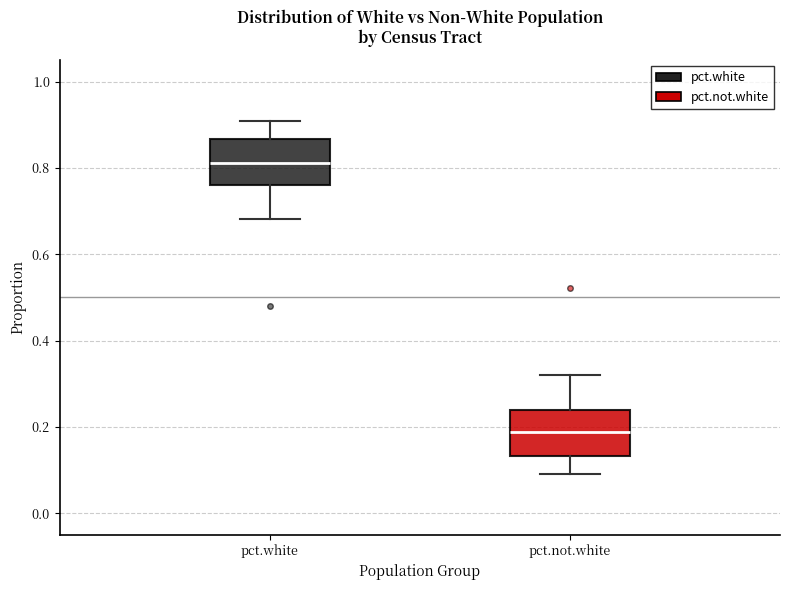

Reading left to right, read every box against the y-axis: the position of its median line, the range the box covers, and the ends of its whiskers. The values are not printed on the chart, so give them approximately, as read against the axis.

pct.white: median 0.82, box 0.76 to 0.86, whiskers 0.68 to 0.90
pct.not.white: median 0.18, box 0.14 to 0.24, whiskers 0.10 to 0.32